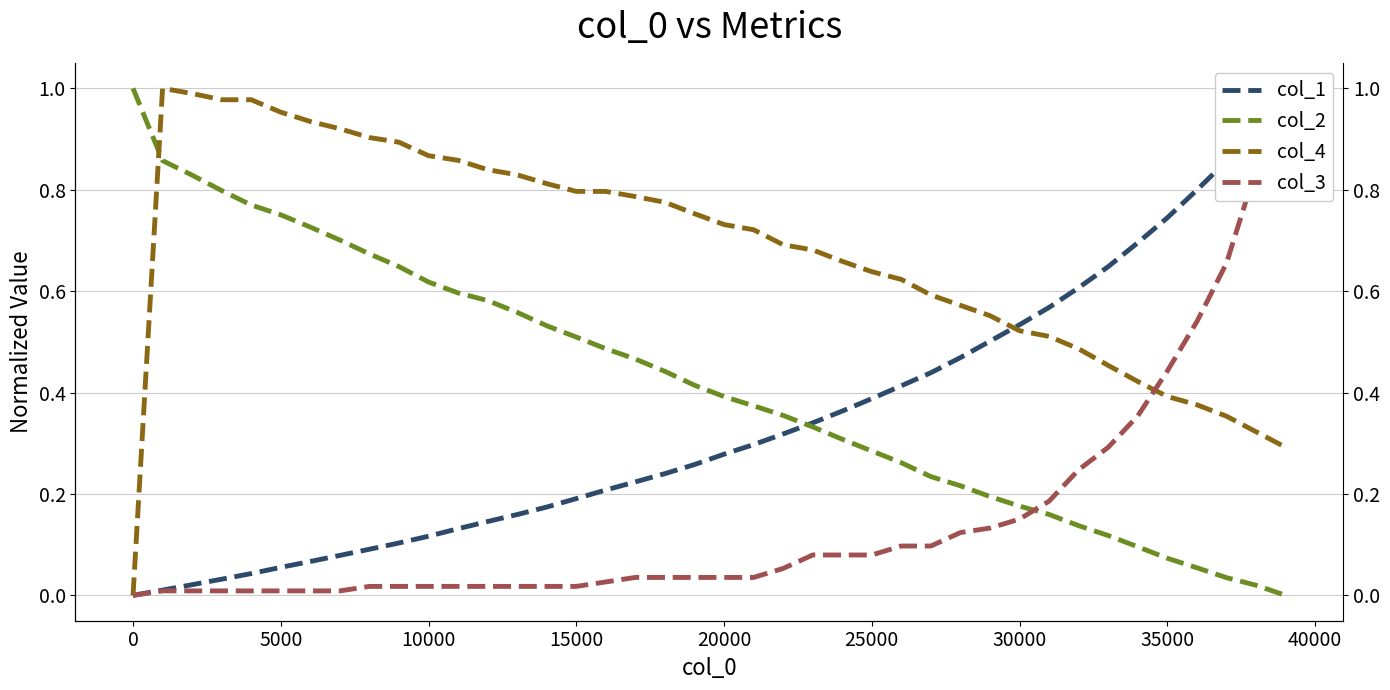

Reading left to right, list all the values displayed in this chart.

col_1: 0.0	0.0	0.0	0.0	0.0	0.1	0.1	0.1	0.1	0.1	0.1	0.1	0.1	0.2	0.2	0.2	0.2	0.2	0.2	0.3	0.3	0.3	0.3	0.3	0.4	0.4	0.4	0.4	0.5	0.5	0.5	0.6	0.6	0.6	0.7	0.7	0.8	0.9	0.9	1.0
col_2: 1.0	0.9	0.8	0.8	0.8	0.8	0.7	0.7	0.7	0.6	0.6	0.6	0.6	0.6	0.5	0.5	0.5	0.5	0.4	0.4	0.4	0.4	0.4	0.3	0.3	0.3	0.3	0.2	0.2	0.2	0.2	0.2	0.1	0.1	0.1	0.1	0.1	0.0	0.0	0.0
col_4: 0.0	1.0	1.0	1.0	1.0	1.0	0.9	0.9	0.9	0.9	0.9	0.9	0.8	0.8	0.8	0.8	0.8	0.8	0.8	0.8	0.7	0.7	0.7	0.7	0.7	0.6	0.6	0.6	0.6	0.6	0.5	0.5	0.5	0.5	0.4	0.4	0.4	0.4	0.3	0.3
col_3: 0.0	0.0	0.0	0.0	0.0	0.0	0.0	0.0	0.0	0.0	0.0	0.0	0.0	0.0	0.0	0.0	0.0	0.0	0.0	0.0	0.0	0.0	0.1	0.1	0.1	0.1	0.1	0.1	0.1	0.1	0.2	0.2	0.2	0.3	0.4	0.4	0.5	0.7	0.8	1.0